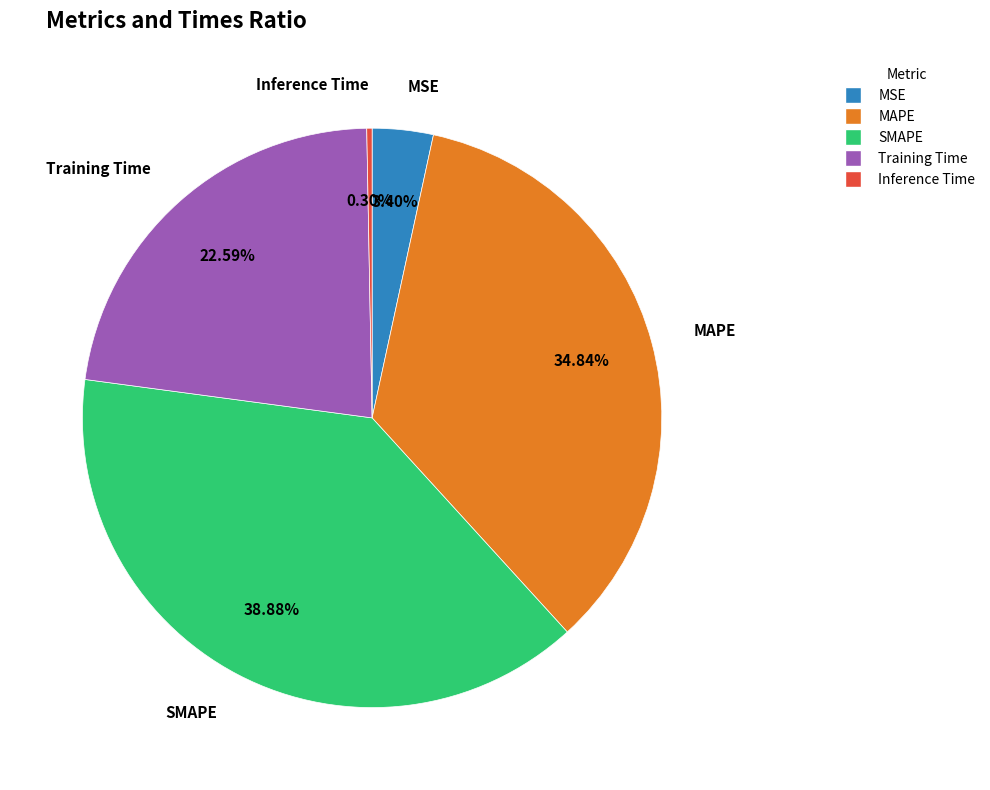

Is it true that MAPE is 35% of the pie?

True